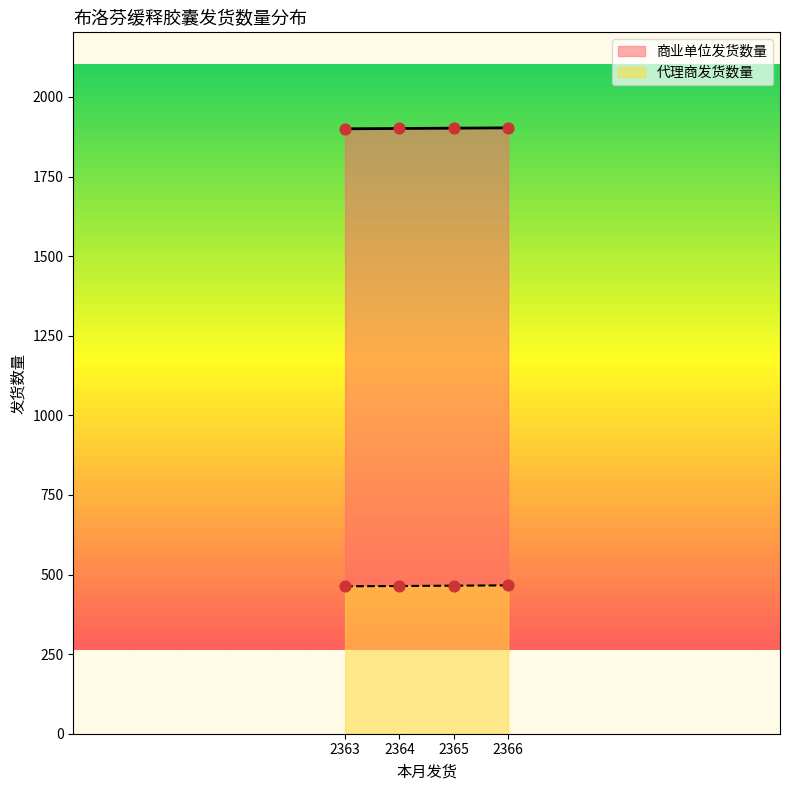

Is the value of 商业单位发货数量 at 2365 greater than the value of 代理商发货数量 at 2363?

Yes